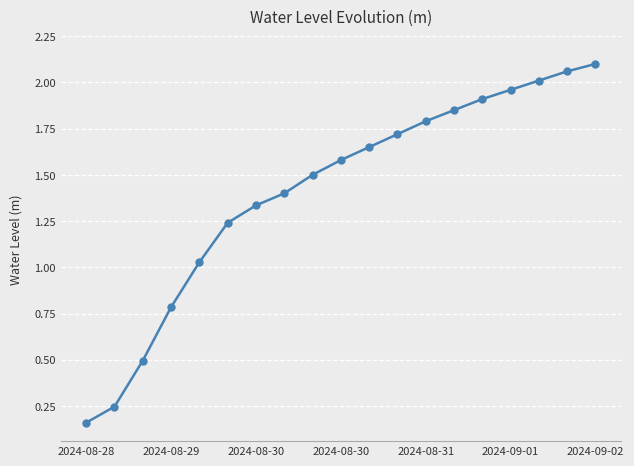

What is the difference between the second highest and second lowest values?

1.8